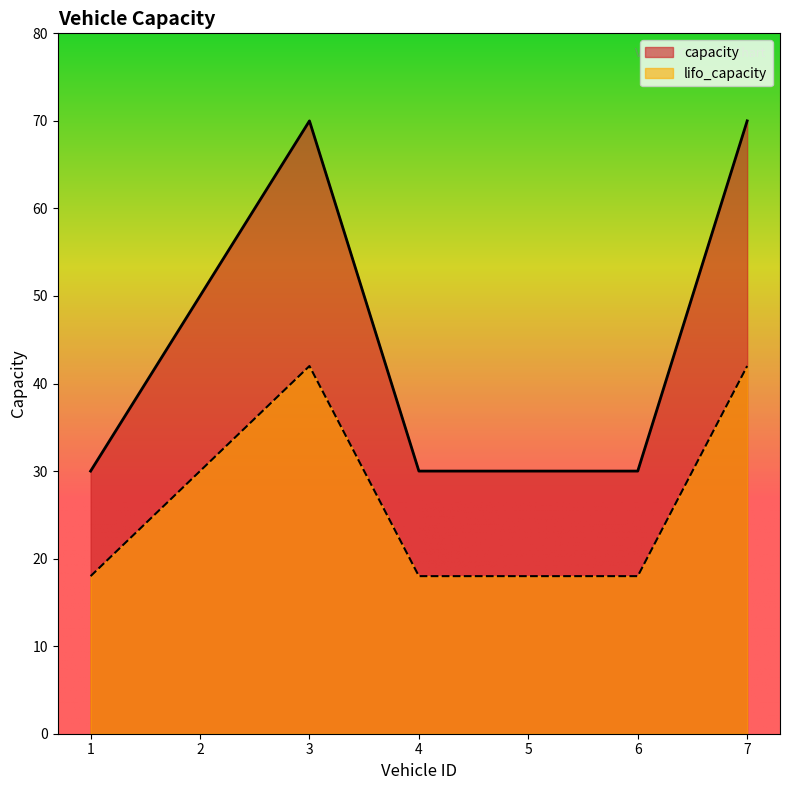

Reading left to right, list all the values displayed in this chart.

capacity: 1=30	2=50	3=70	4=30	5=30	6=30	7=70
lifo_capacity: 1=18	2=30	3=42	4=18	5=18	6=18	7=42